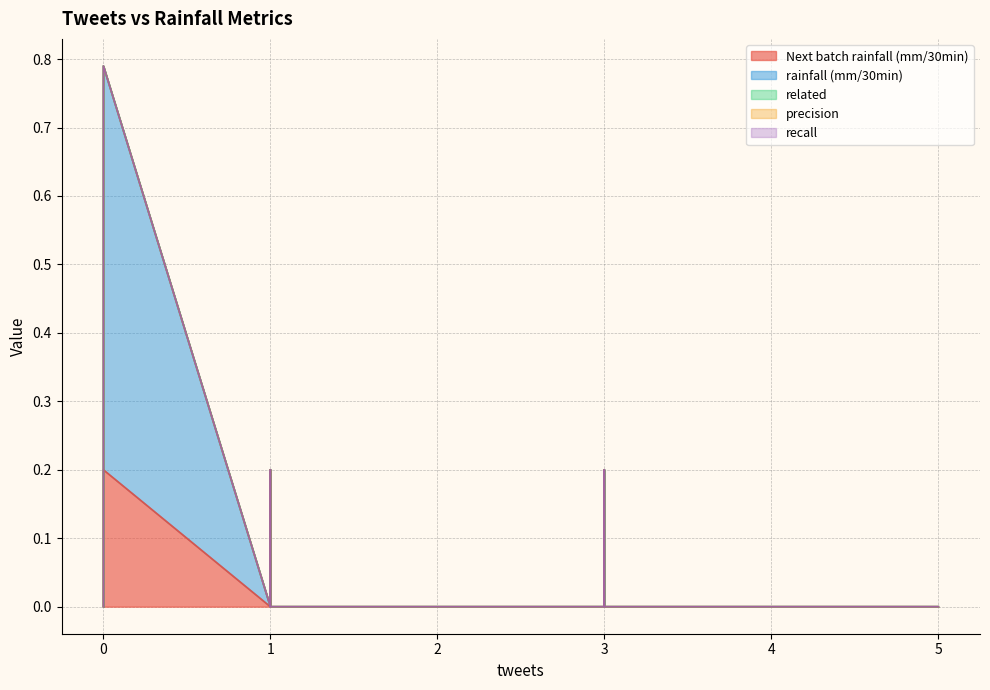

Which series has the largest range (max minus min)?

rainfall (mm/30min)